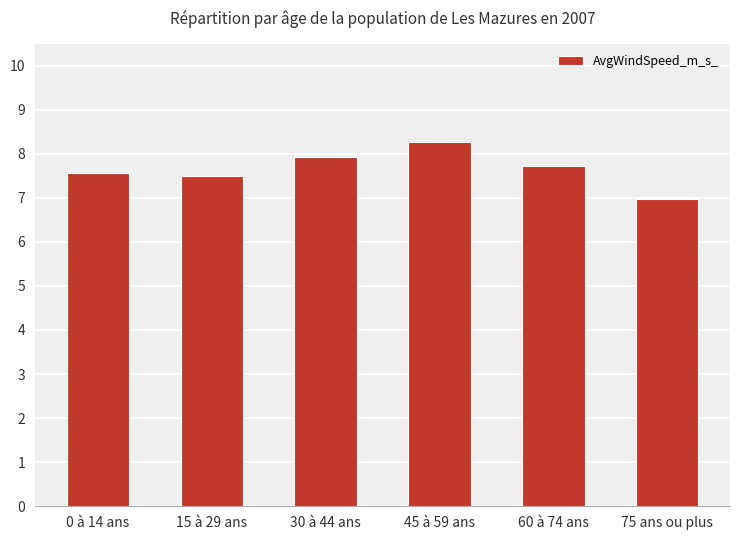

How many bars are there in total?

6